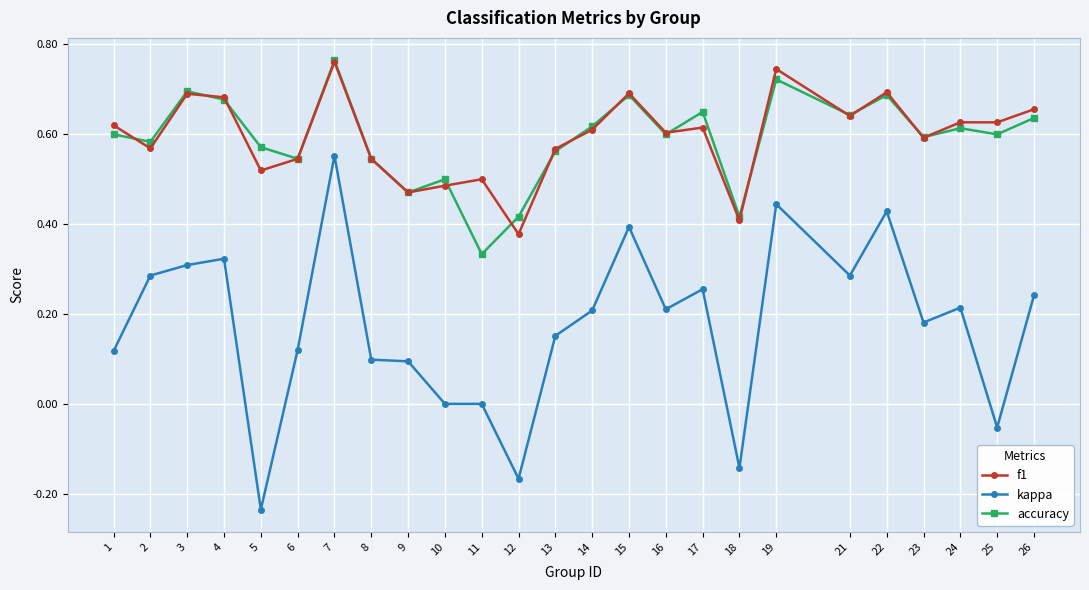

Which series has the largest range (max minus min)?

kappa